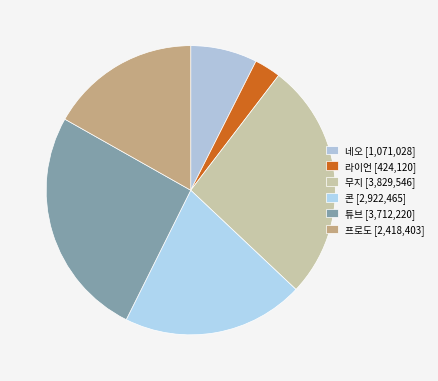

How many segments does this pie chart have?

6